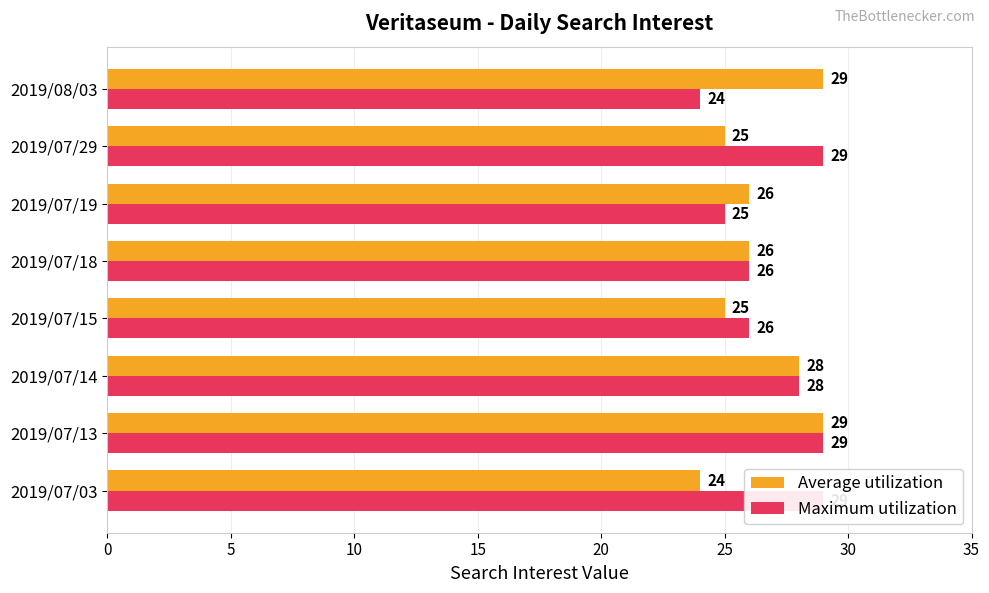

Count the number of categories in the chart.

8